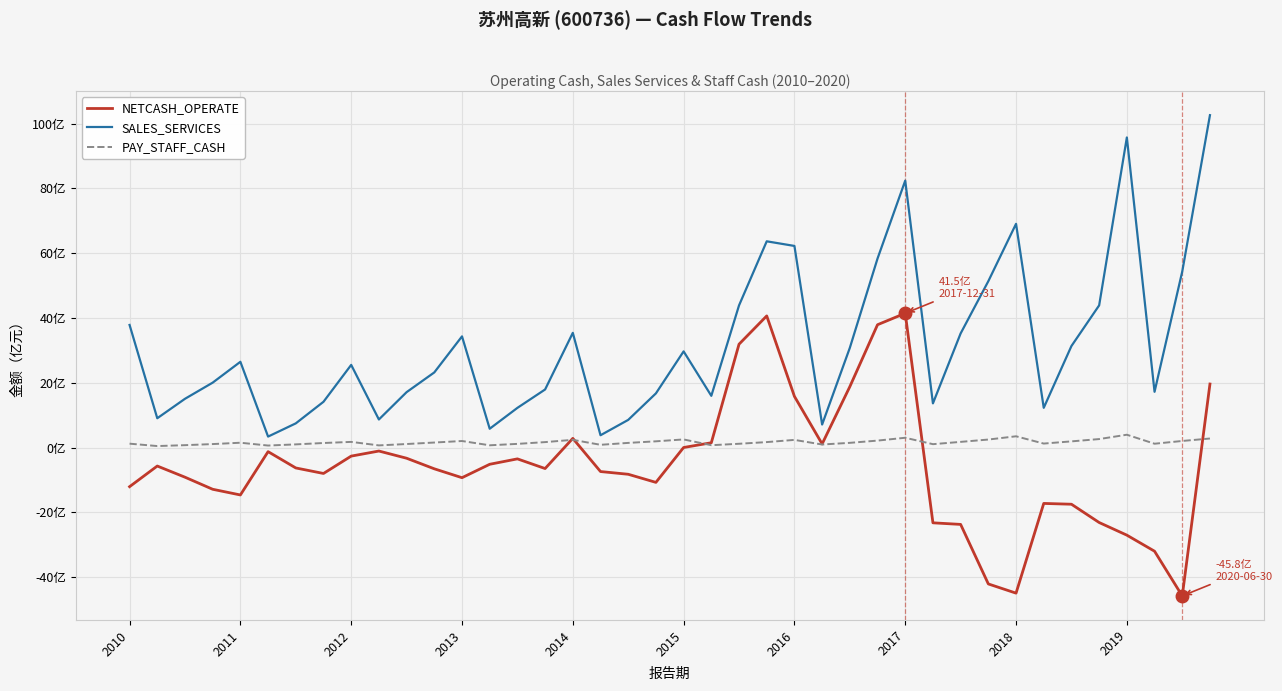

True or false: SALES_SERVICES has more than 1 interior local peaks.

True